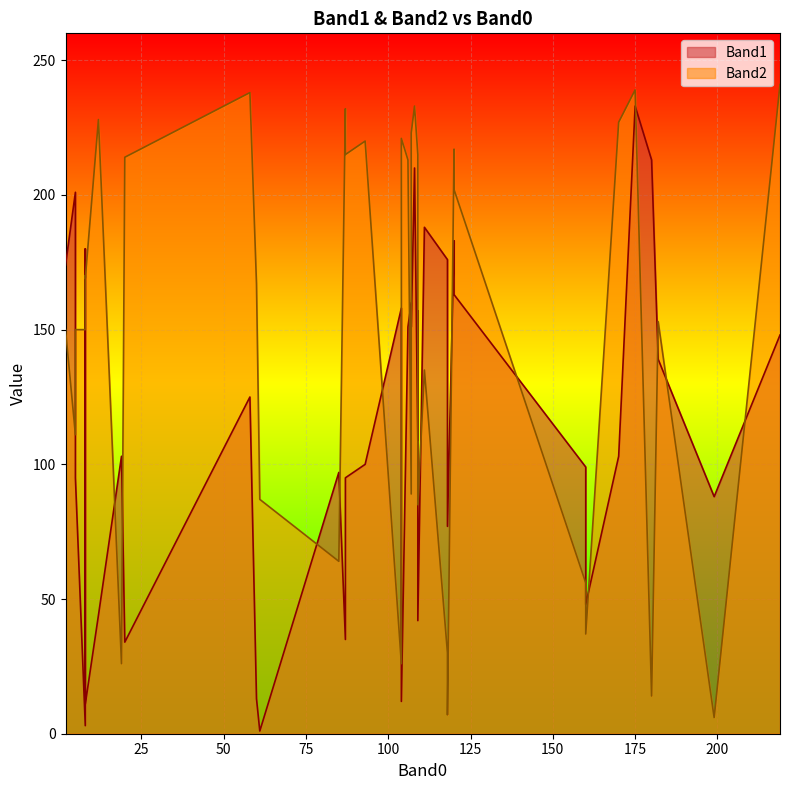

Is the value of Band1 at 180 greater than the value of Band2 at 12?

No